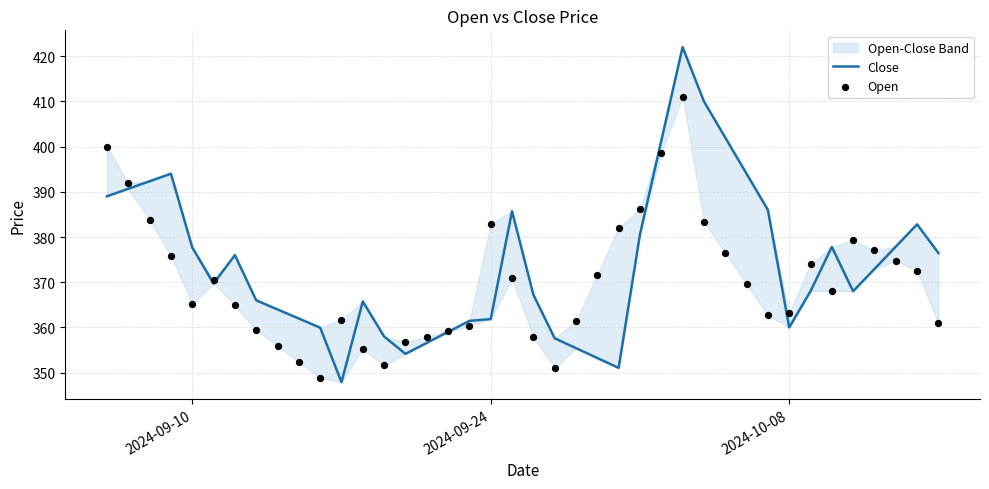

Is the value of Close at 23 greater than the value of Open at 25?

No